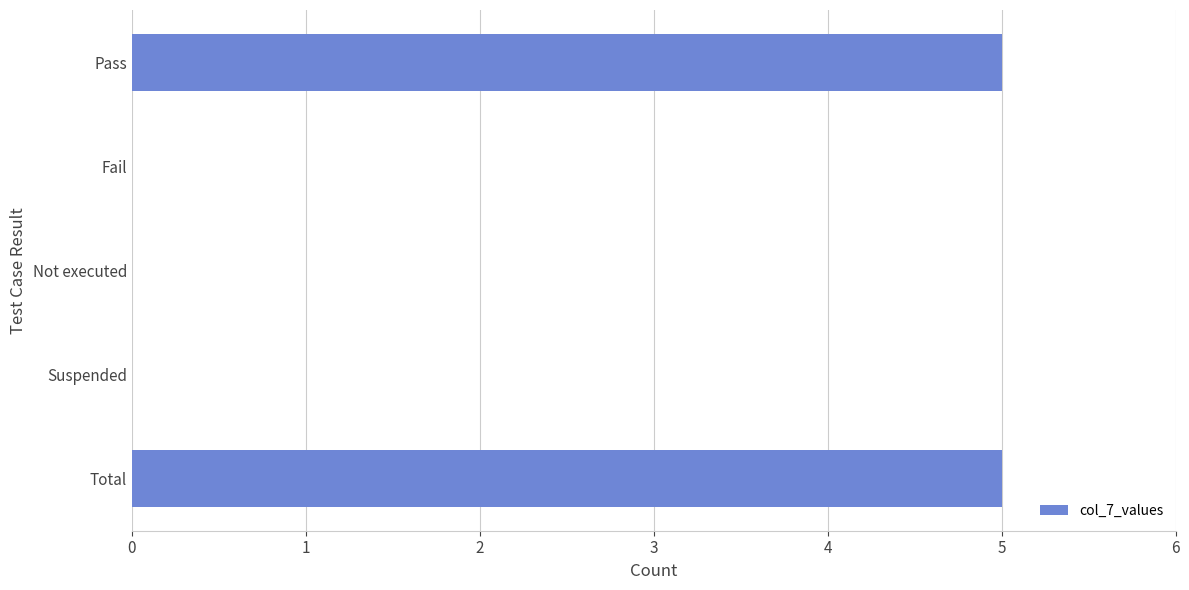

Does the chart contain stacked bars?

No